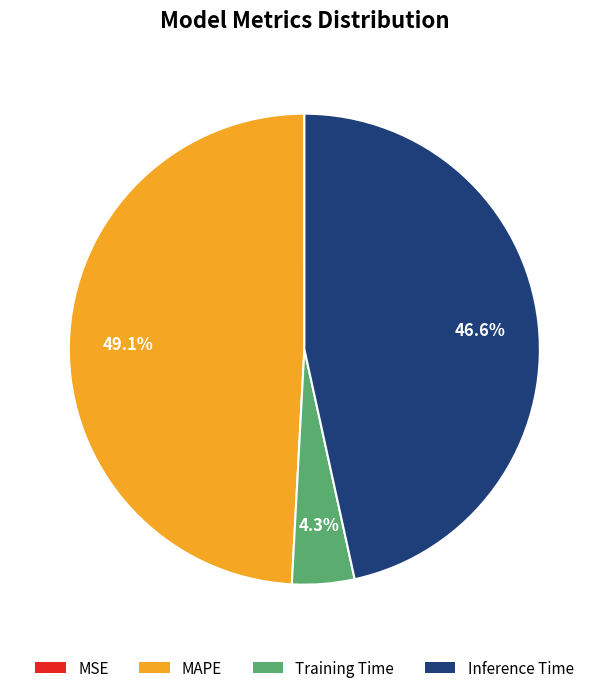

Does any single category account for the majority?

No